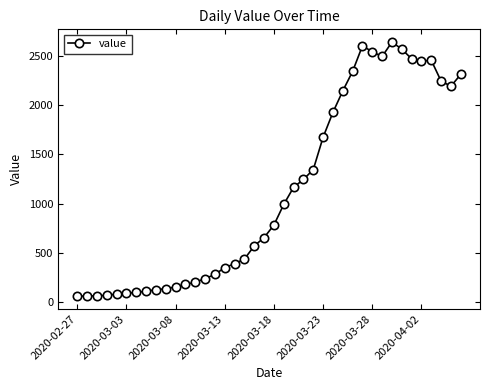

What is the value of the 29th point from the left?

2341